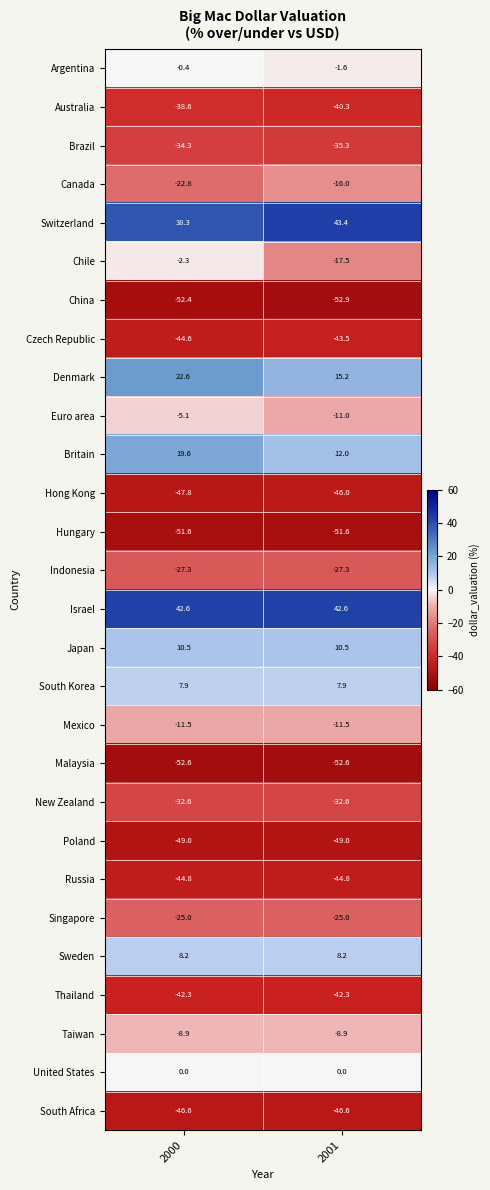

Read the Britain value at 2001.

12.0